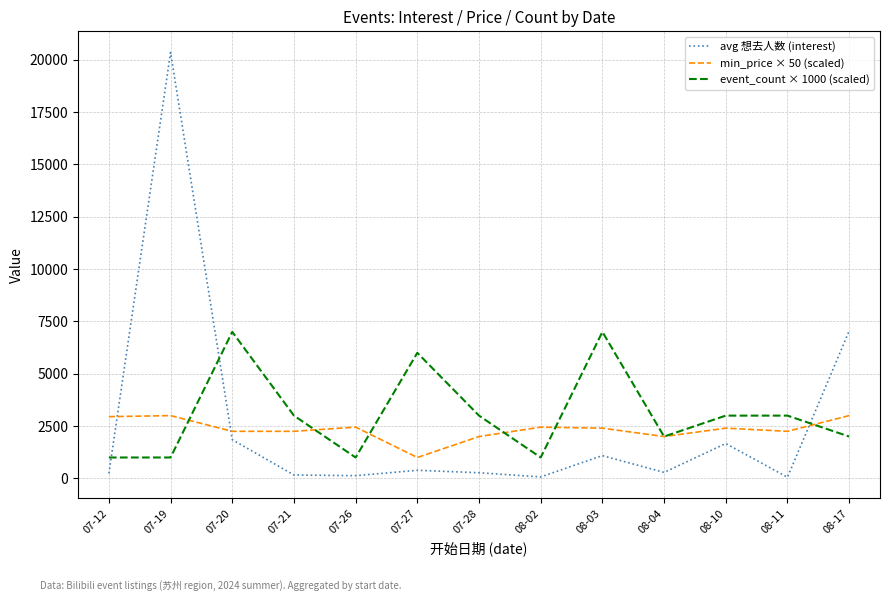

At which category is the sum across all series the highest?

07-19